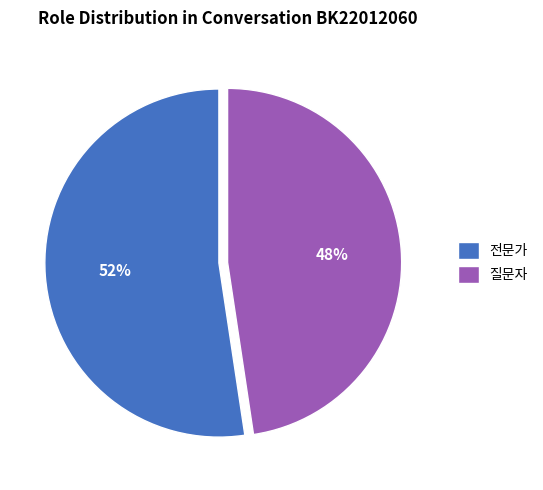

To the nearest percent, what is the average slice percentage?

50%